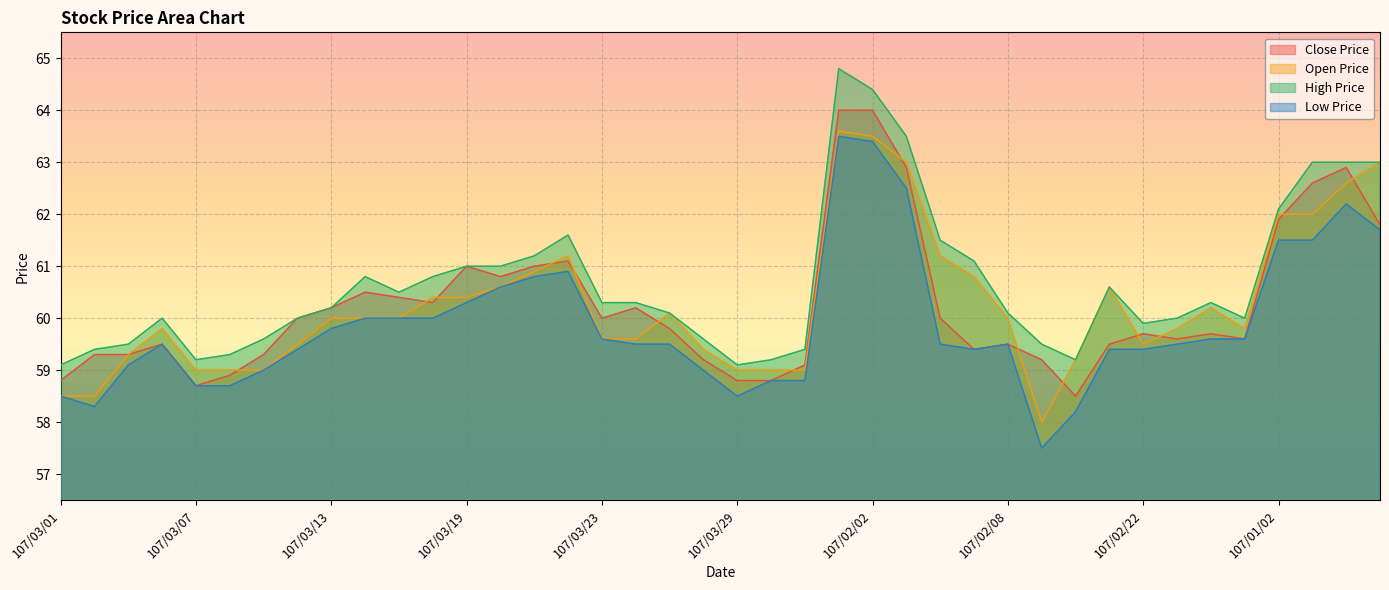

Reading right to left, list all the values displayed in this chart.

Close Price: 107/01/05=61.8	107/01/04=62.9	107/01/03=62.6	107/01/02=61.9	107/02/27=59.6	107/02/26=59.7	107/02/23=59.6	107/02/22=59.7	107/02/21=59.5	107/02/12=58.5	107/02/09=59.2	107/02/08=59.5	107/02/07=59.4	107/02/06=60.0	107/02/05=62.9	107/02/02=64.0	107/02/01=64.0	107/03/31=59.1	107/03/30=58.8	107/03/29=58.8	107/03/28=59.2	107/03/27=59.8	107/03/26=60.2	107/03/23=60.0	107/03/22=61.1	107/03/21=61.0	107/03/20=60.8	107/03/19=61.0	107/03/16=60.3	107/03/15=60.4	107/03/14=60.5	107/03/13=60.2	107/03/12=60.0	107/03/09=59.3	107/03/08=58.9	107/03/07=58.7	107/03/06=59.5	107/03/05=59.3	107/03/02=59.3	107/03/01=58.8
Open Price: 107/01/05=63.0	107/01/04=62.6	107/01/03=62.0	107/01/02=62.0	107/02/27=59.8	107/02/26=60.2	107/02/23=59.8	107/02/22=59.5	107/02/21=60.6	107/02/12=59.2	107/02/09=58.0	107/02/08=60.0	107/02/07=60.8	107/02/06=61.2	107/02/05=63.0	107/02/02=63.5	107/02/01=63.6	107/03/31=59.0	107/03/30=59.0	107/03/29=59.0	107/03/28=59.4	107/03/27=60.1	107/03/26=59.6	107/03/23=59.6	107/03/22=61.2	107/03/21=60.9	107/03/20=60.6	107/03/19=60.4	107/03/16=60.4	107/03/15=60.0	107/03/14=60.0	107/03/13=60.0	107/03/12=59.5	107/03/09=59.0	107/03/08=59.0	107/03/07=59.0	107/03/06=59.8	107/03/05=59.3	107/03/02=58.5	107/03/01=58.5
High Price: 107/01/05=63.0	107/01/04=63.0	107/01/03=63.0	107/01/02=62.1	107/02/27=60.0	107/02/26=60.3	107/02/23=60.0	107/02/22=59.9	107/02/21=60.6	107/02/12=59.2	107/02/09=59.5	107/02/08=60.1	107/02/07=61.1	107/02/06=61.5	107/02/05=63.5	107/02/02=64.4	107/02/01=64.8	107/03/31=59.4	107/03/30=59.2	107/03/29=59.1	107/03/28=59.6	107/03/27=60.1	107/03/26=60.3	107/03/23=60.3	107/03/22=61.6	107/03/21=61.2	107/03/20=61.0	107/03/19=61.0	107/03/16=60.8	107/03/15=60.5	107/03/14=60.8	107/03/13=60.2	107/03/12=60.0	107/03/09=59.6	107/03/08=59.3	107/03/07=59.2	107/03/06=60.0	107/03/05=59.5	107/03/02=59.4	107/03/01=59.1
Low Price: 107/01/05=61.7	107/01/04=62.2	107/01/03=61.5	107/01/02=61.5	107/02/27=59.6	107/02/26=59.6	107/02/23=59.5	107/02/22=59.4	107/02/21=59.4	107/02/12=58.2	107/02/09=57.5	107/02/08=59.5	107/02/07=59.4	107/02/06=59.5	107/02/05=62.5	107/02/02=63.4	107/02/01=63.5	107/03/31=58.8	107/03/30=58.8	107/03/29=58.5	107/03/28=59.0	107/03/27=59.5	107/03/26=59.5	107/03/23=59.6	107/03/22=60.9	107/03/21=60.8	107/03/20=60.6	107/03/19=60.3	107/03/16=60.0	107/03/15=60.0	107/03/14=60.0	107/03/13=59.8	107/03/12=59.4	107/03/09=59.0	107/03/08=58.7	107/03/07=58.7	107/03/06=59.5	107/03/05=59.1	107/03/02=58.3	107/03/01=58.5